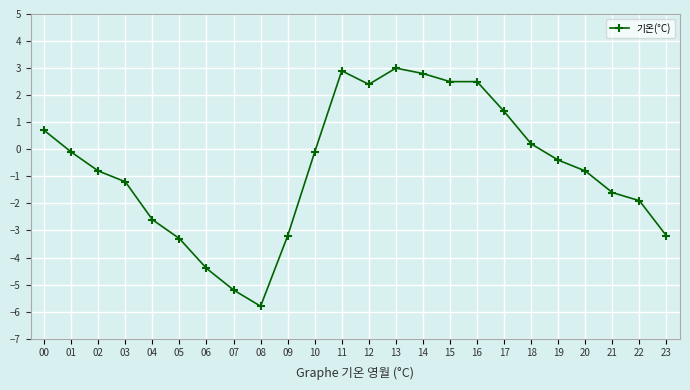

Where does the data first go above 0?

00